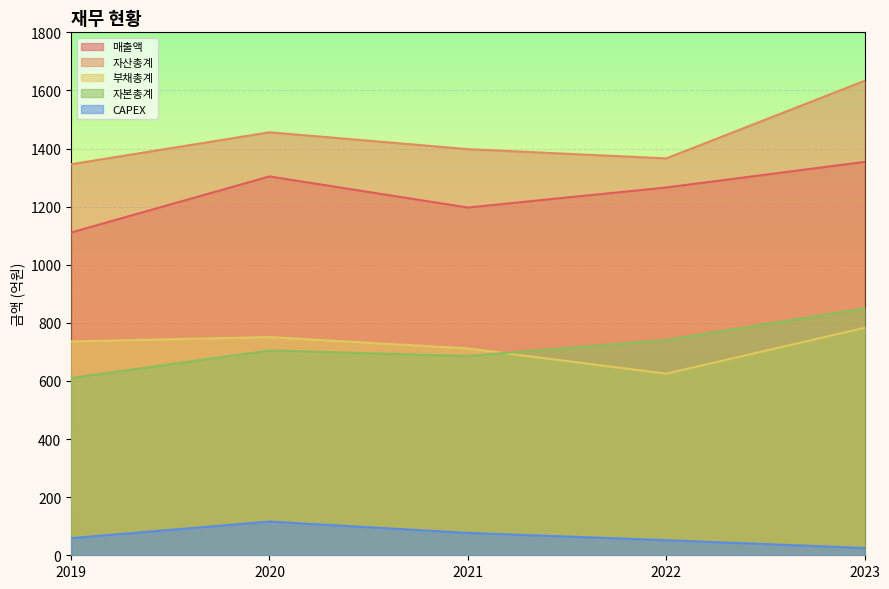

At which category does the chart reach its peak across all series?

2023